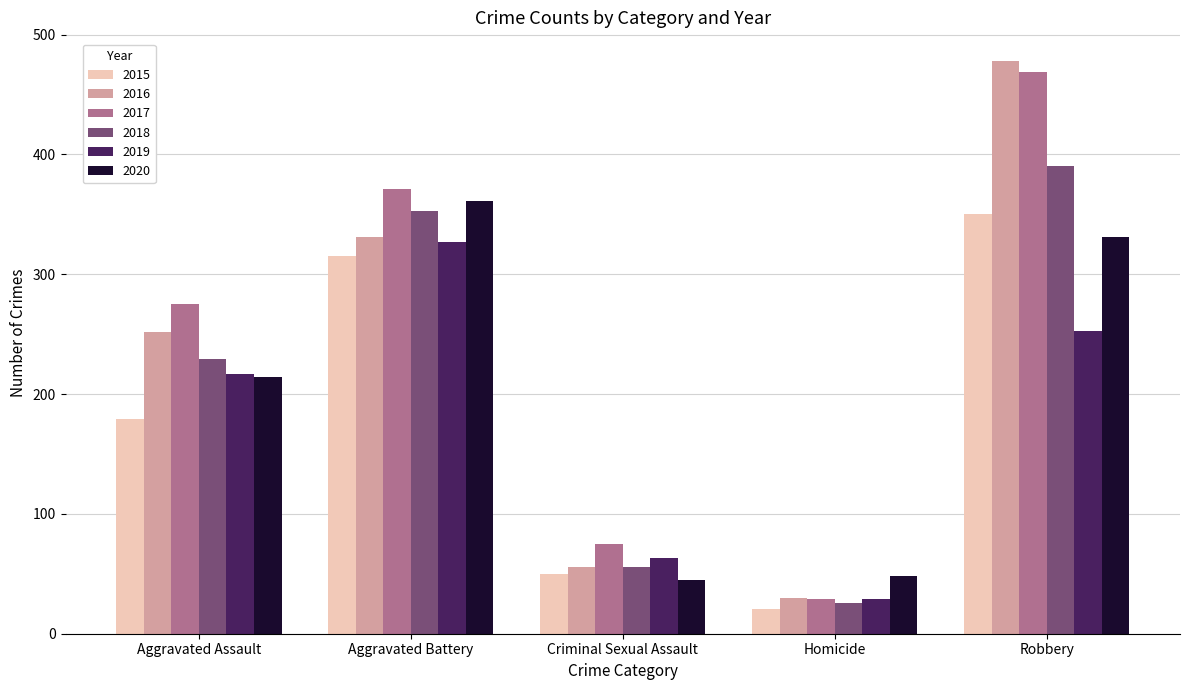

Reading left to right, extract all data points from this chart.

2015: 179	315	50	21	350
2016: 252	331	56	30	478
2017: 275	371	75	29	469
2018: 229	353	56	26	390
2019: 217	327	63	29	253
2020: 214	361	45	48	331